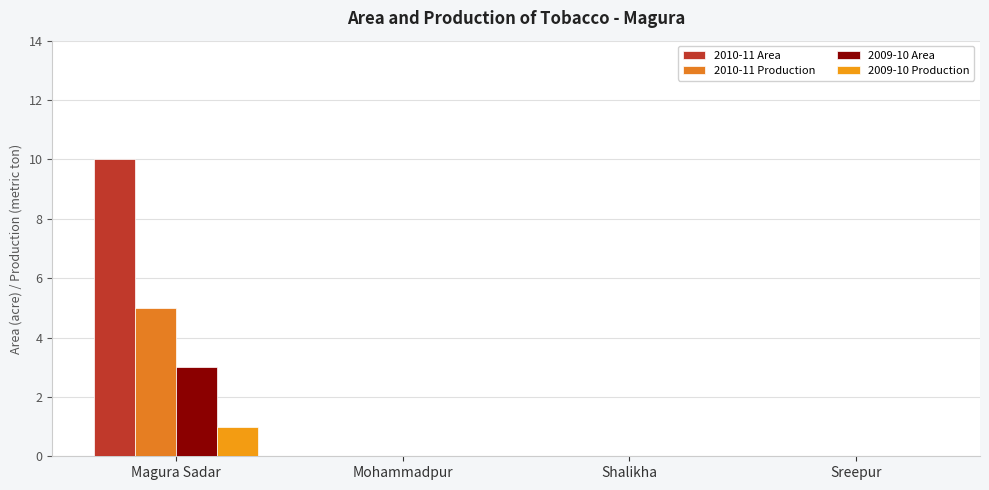

Reading left to right, what are all the values shown in this chart?

2010-11 Area: 10	0	0	0
2010-11 Production: 5	0	0	0
2009-10 Area: 3	0	0	0
2009-10 Production: 1	0	0	0